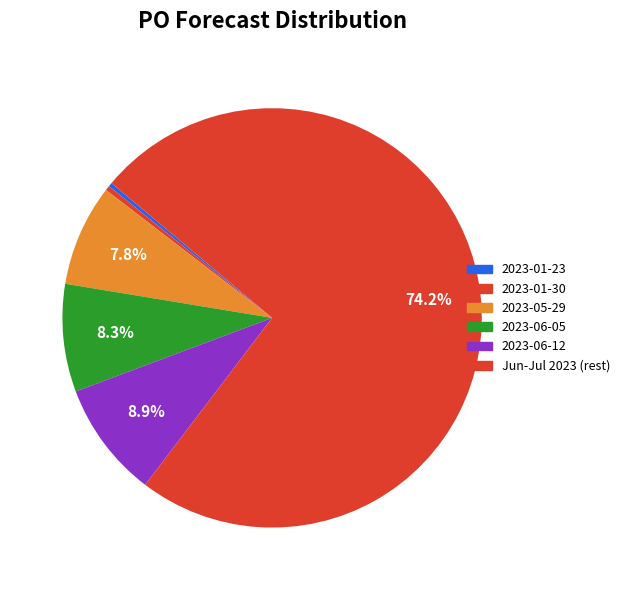

How many segments does this pie chart have?

6